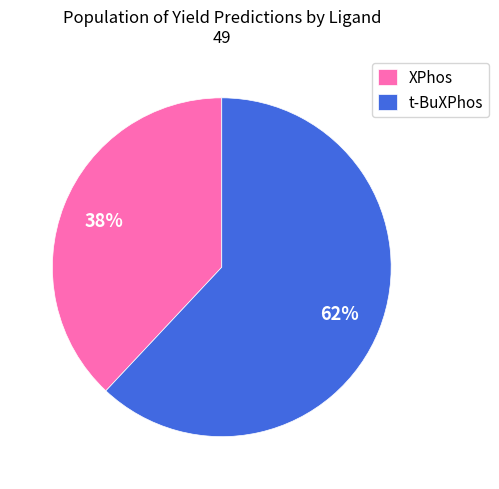

Count the number of slices in the pie.

2